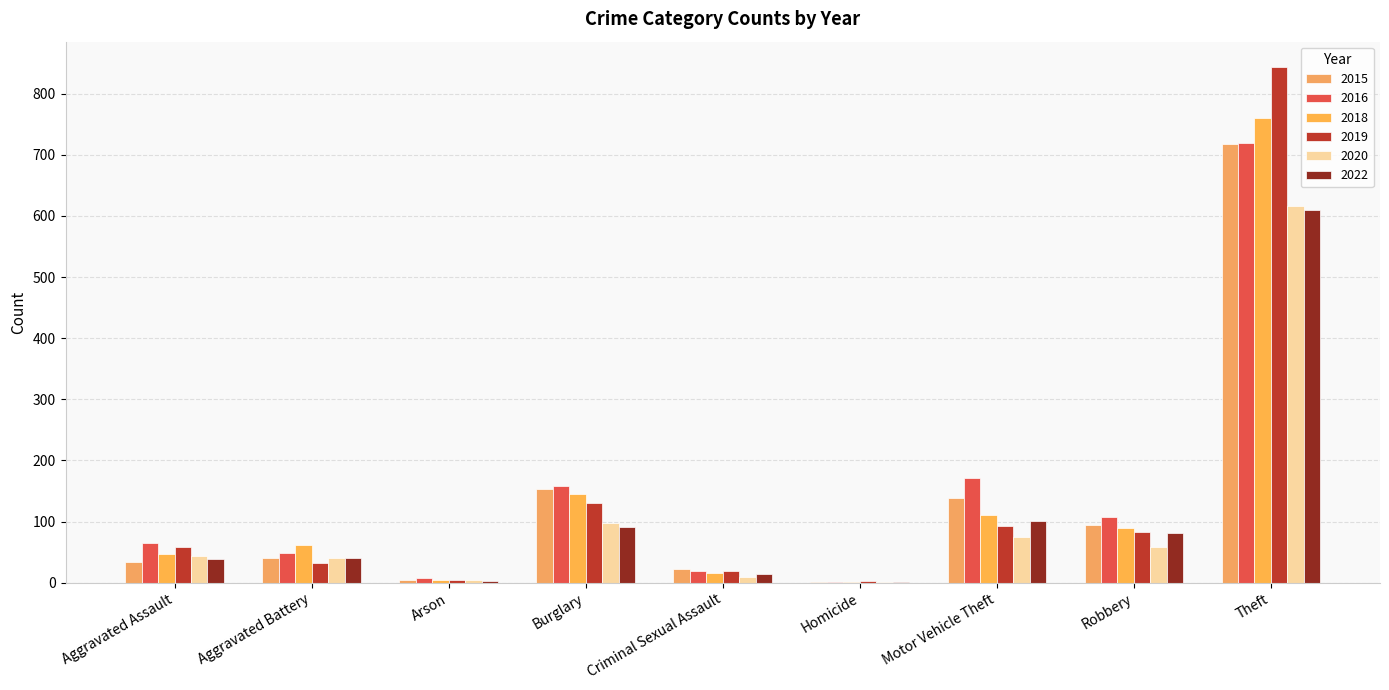

True or false: 2022 has a value of 40 at Aggravated Battery.

True